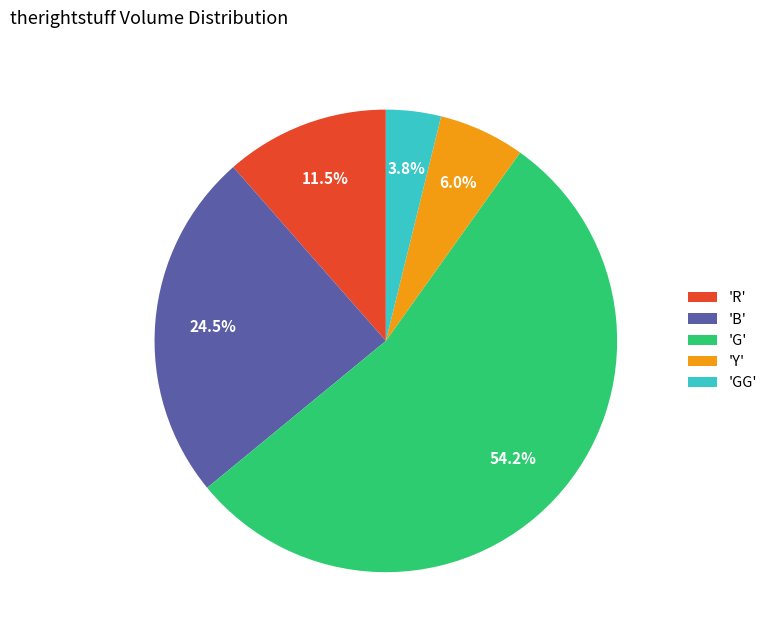

Which has a higher value, 'GG' or 'Y'?

'Y'